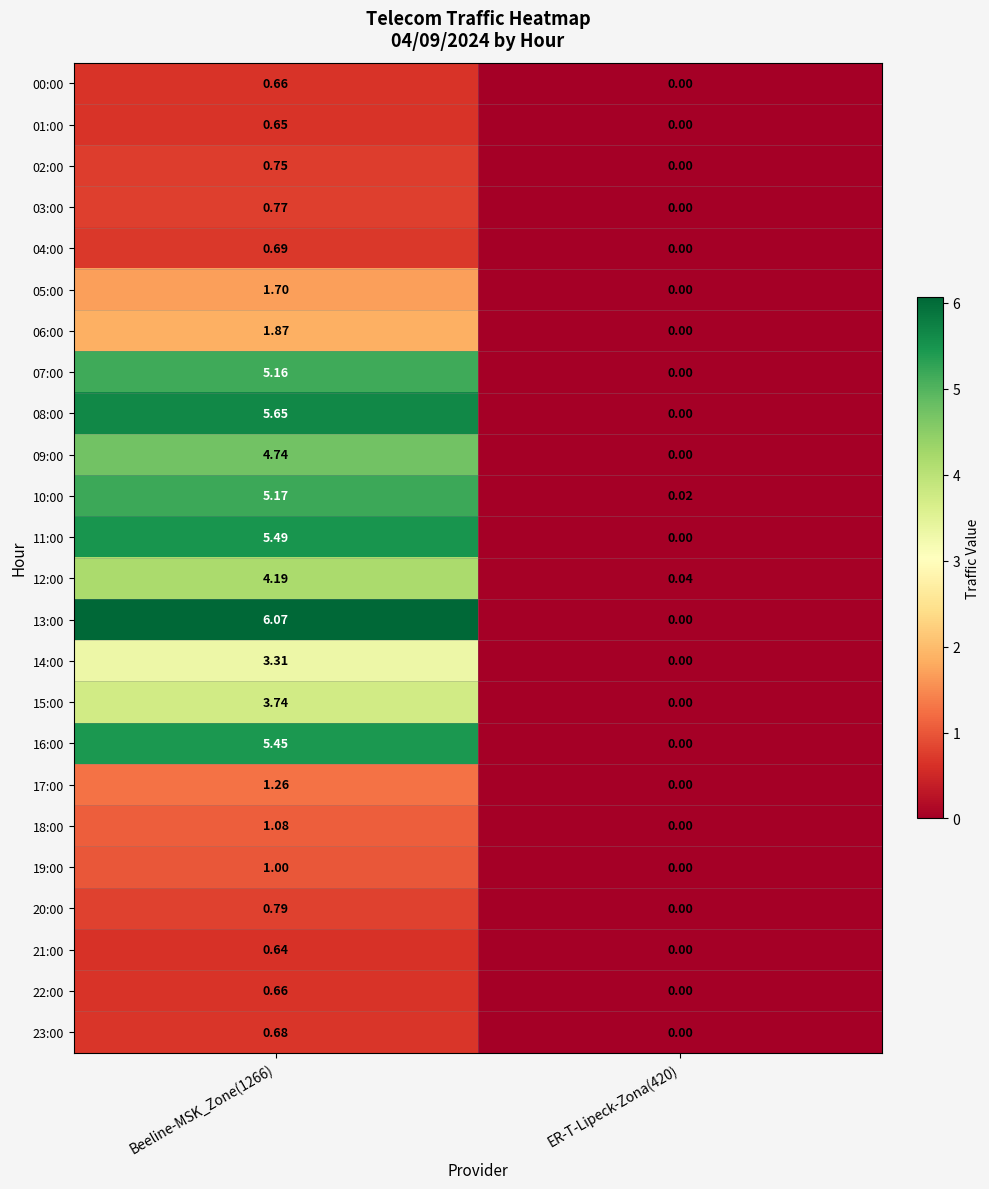

Which label corresponds to the largest value in the chart?

Beeline-MSK_Zone(1266)